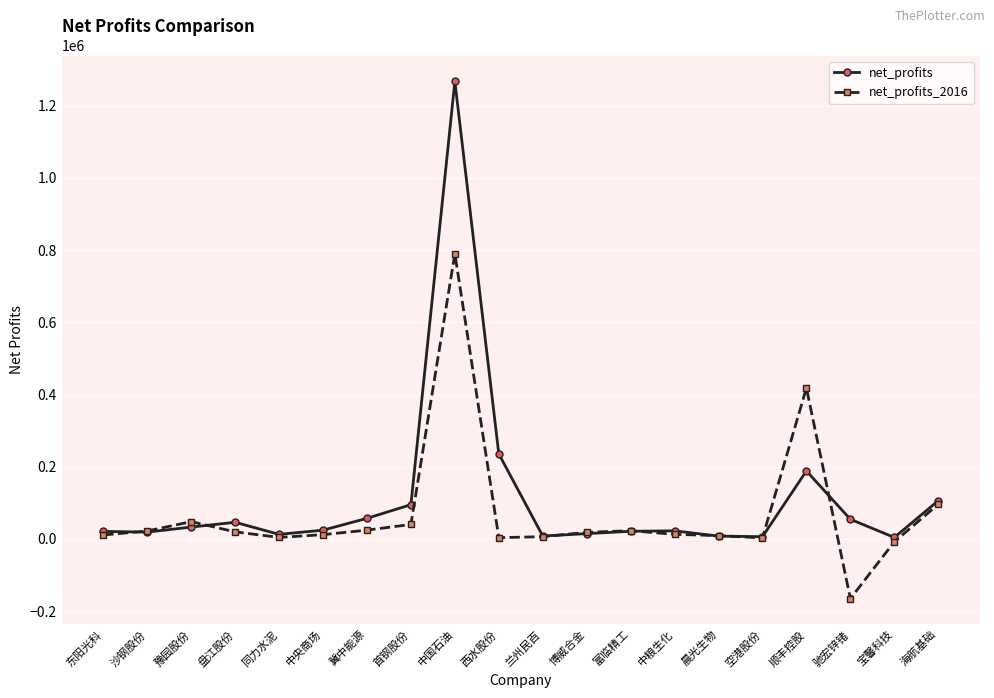

True or false: net_profits_2016 has a value of 47884.4 at 豫园股份.

True